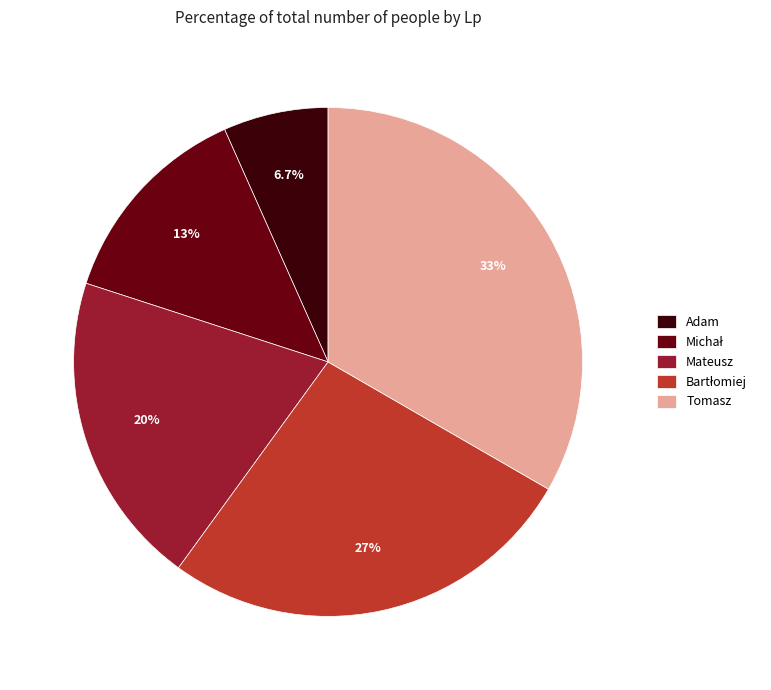

Combined, what portion of the pie is Mateusz and Adam?

26.7%